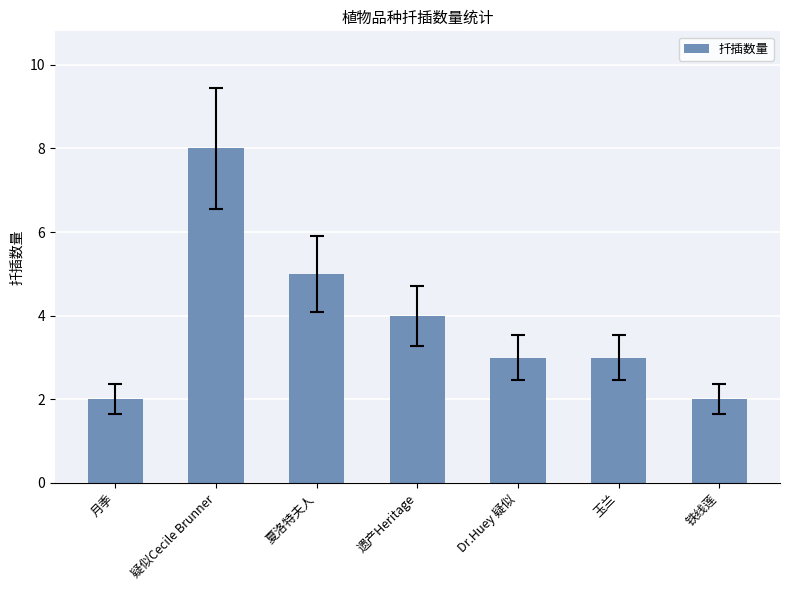

What position from the right is 疑似Cecile Brunner?

6